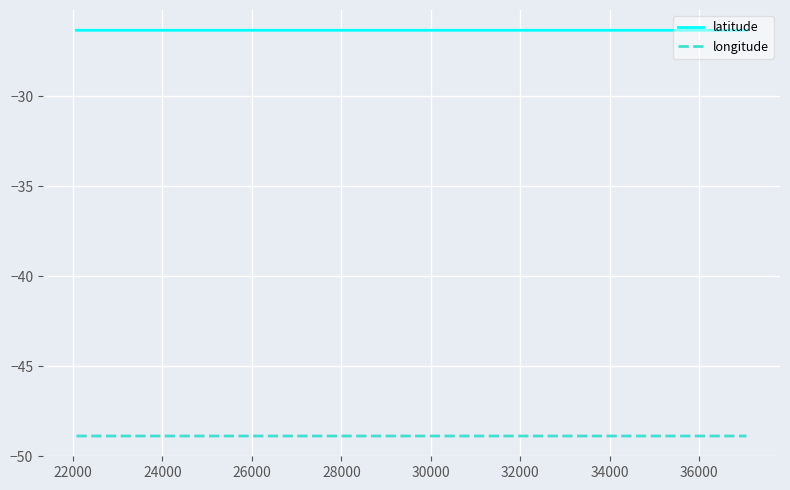

True or false: longitude and latitude intersect in this chart.

False